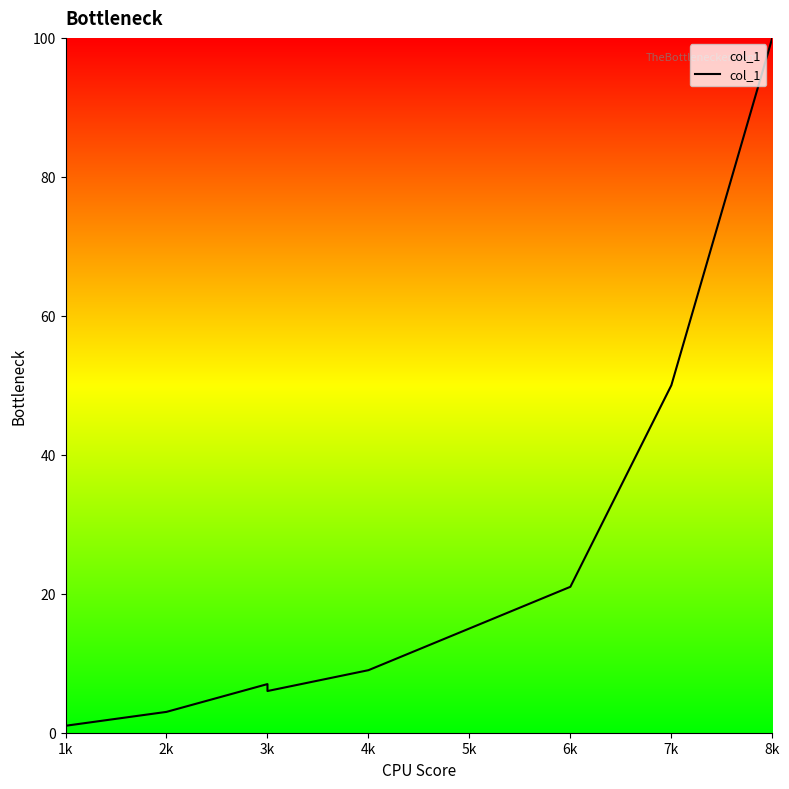

What is the minimum value shown in the chart?

1